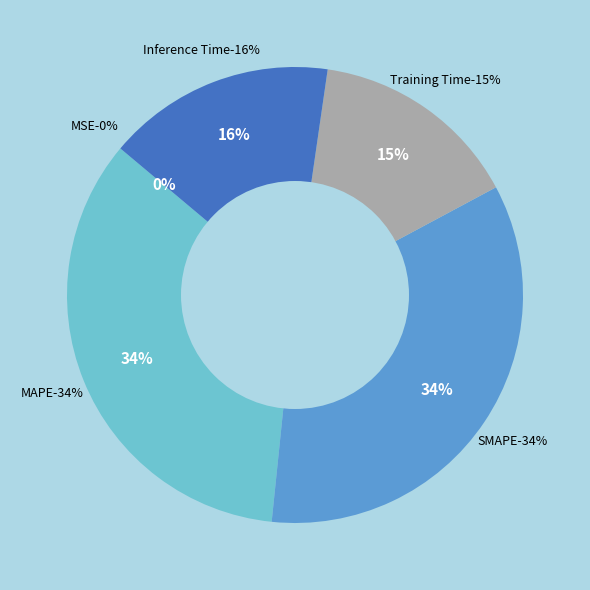

What percentage is the Inference Time slice, to the nearest percent?

16%